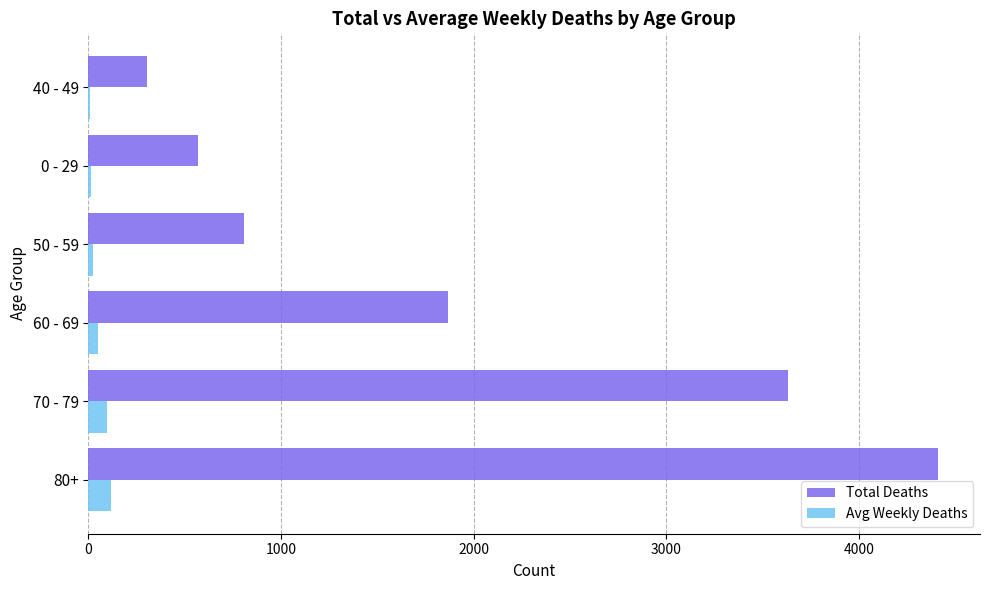

What is the sum of all Total Deaths values?

11586.0